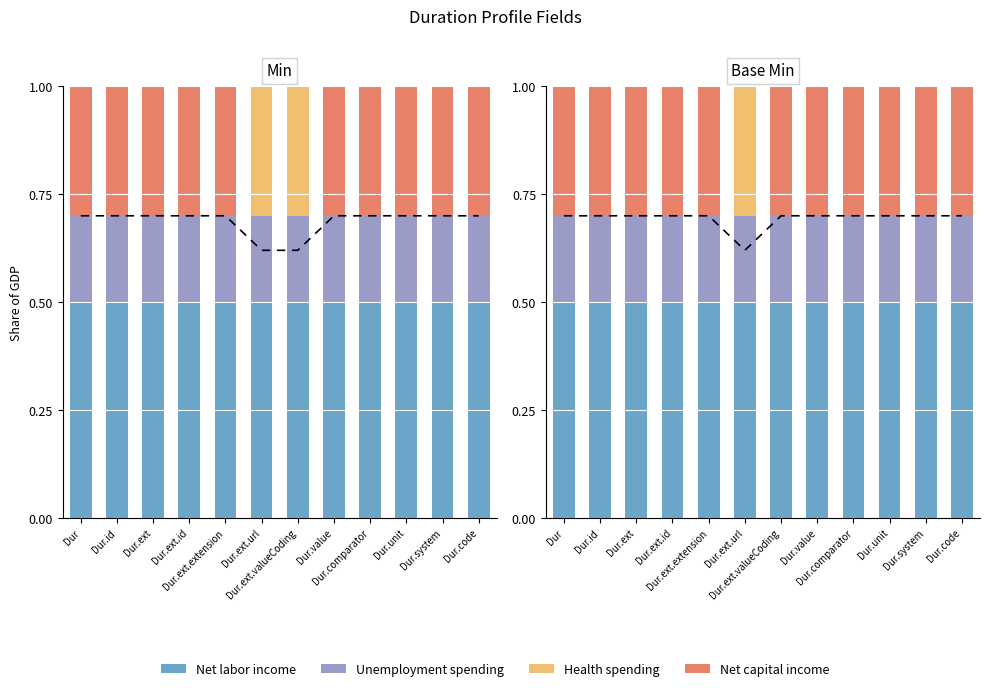

What is the label of the 5th bar from the left?

Dur.ext.extension